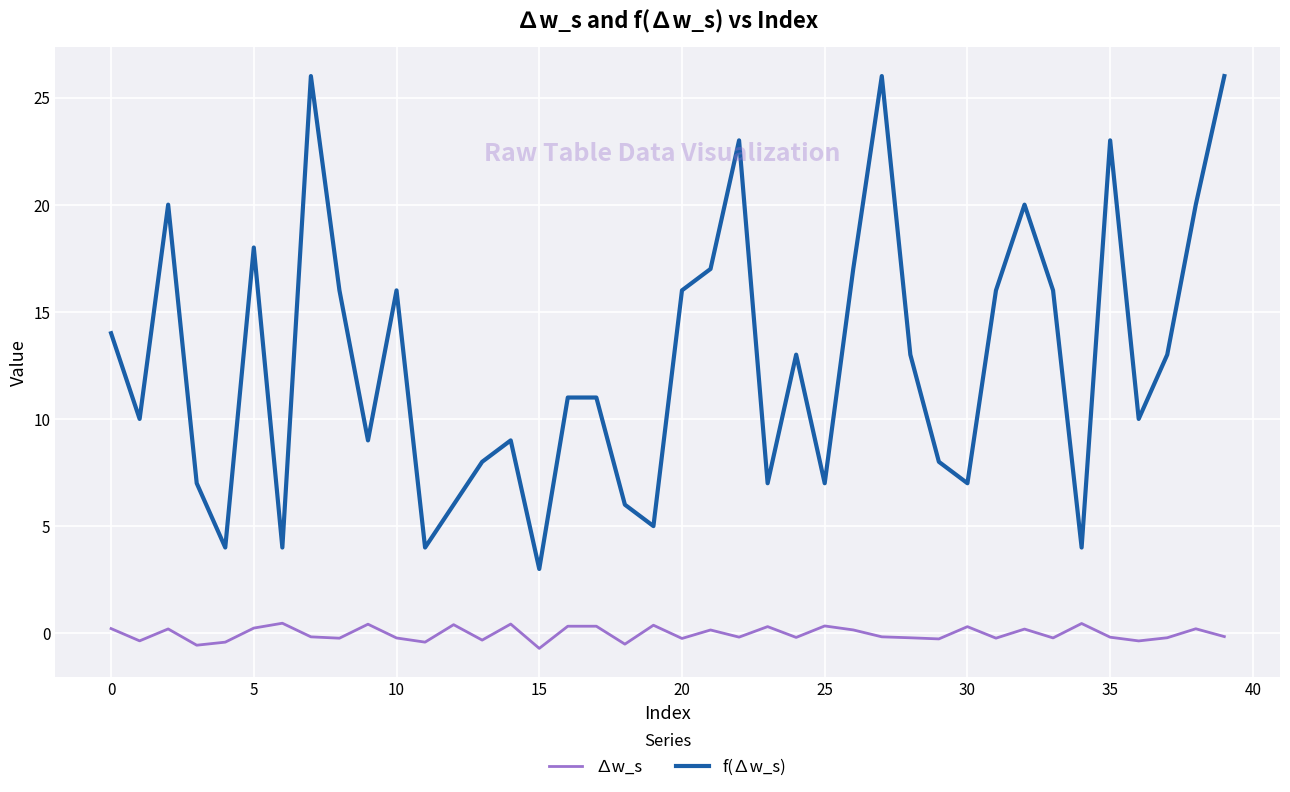

True or false: ∆w_s and f(∆w_s) intersect in this chart.

False